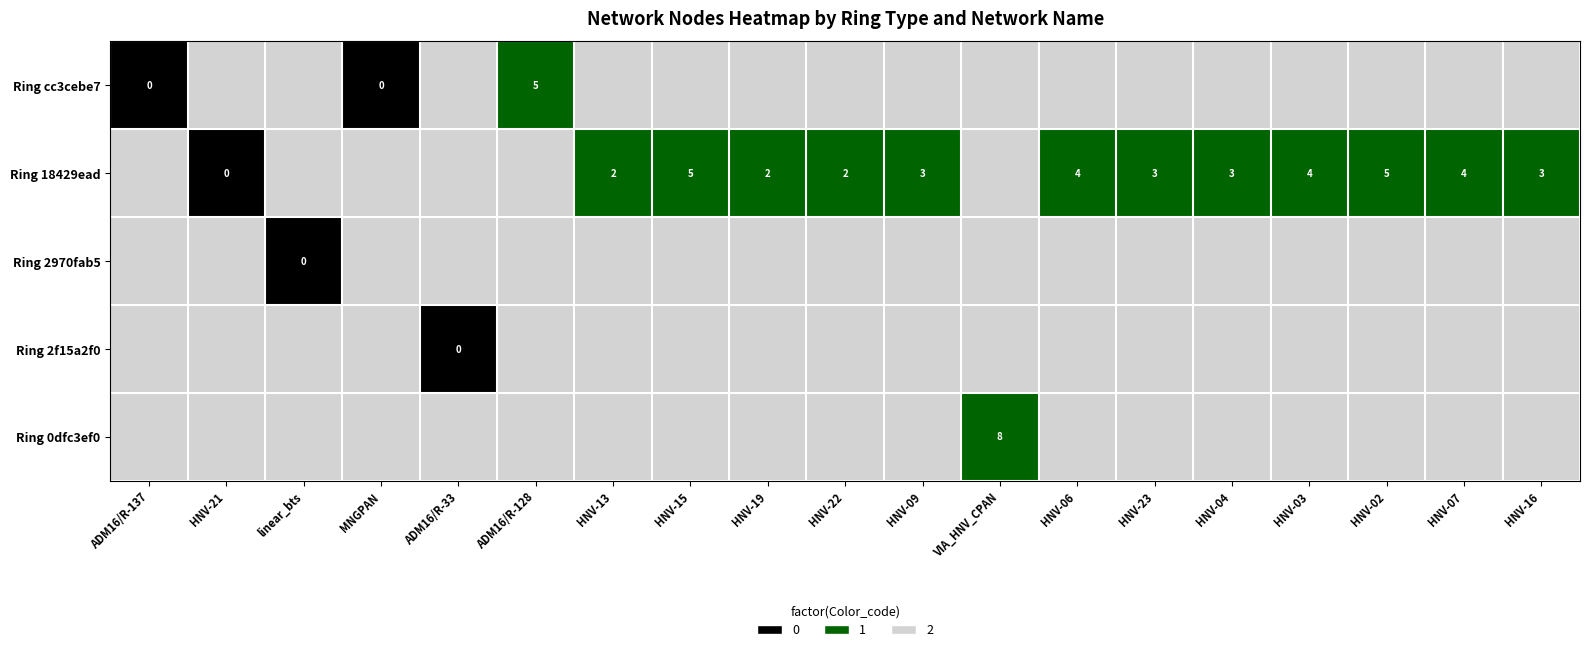

True or false: Ring 18429ead has a value of 6 at HNV-06.

False